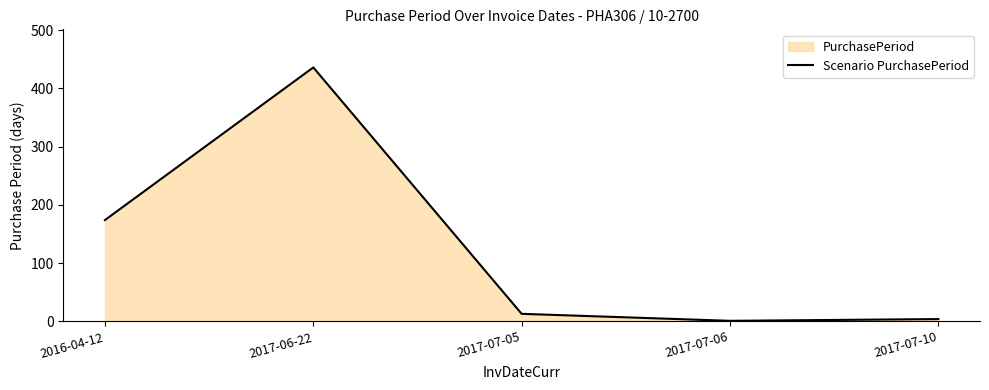

What is the change in value from 2016-04-12 to 2017-06-22?

+262